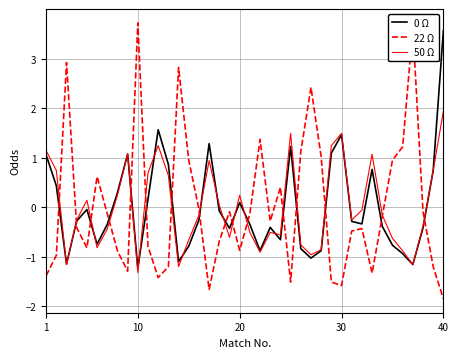

Which series has the largest range (max minus min)?

22 Ω